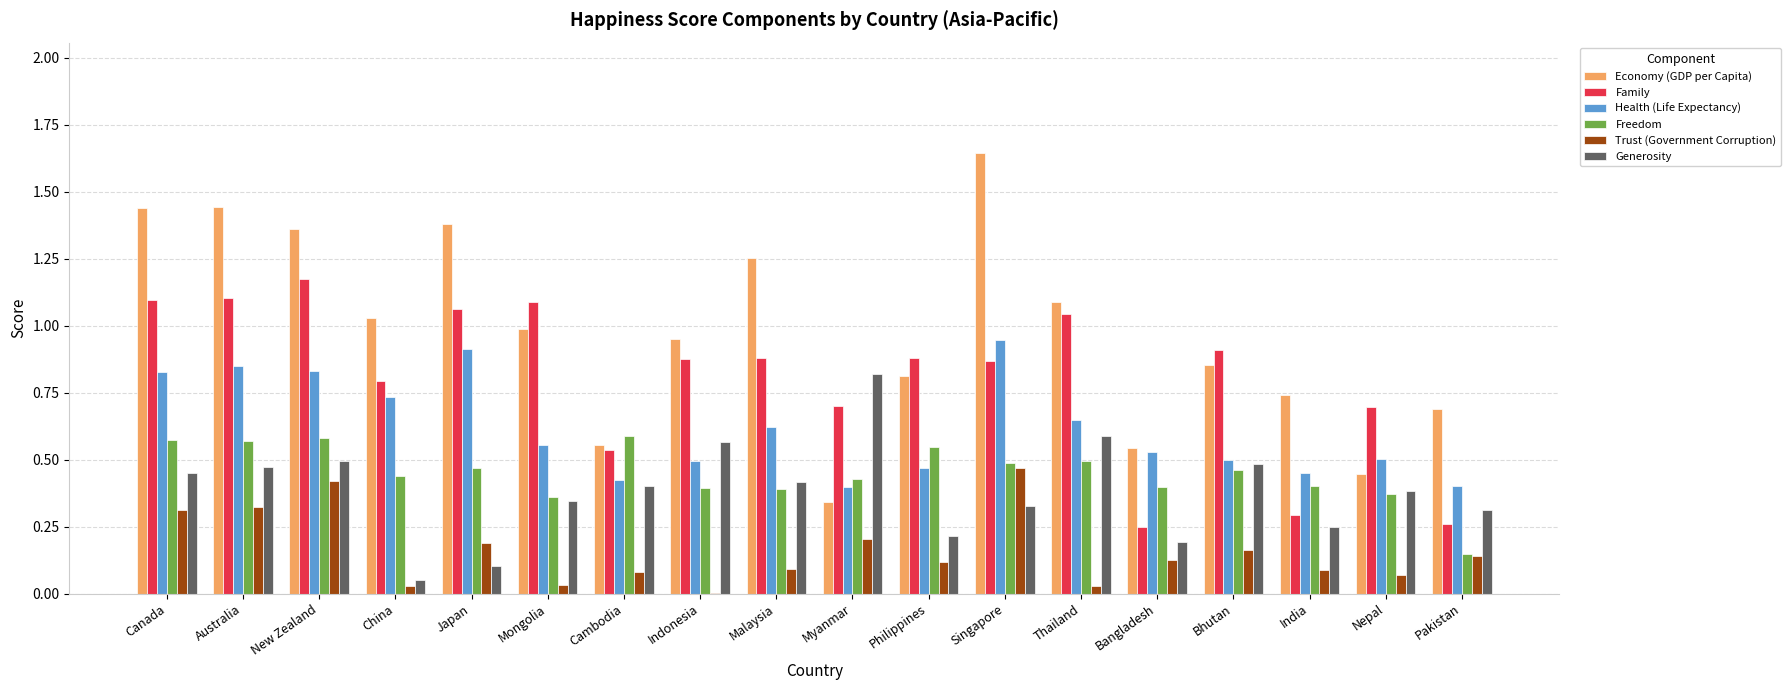

True or false: Health (Life Expectancy) has a value of 0.7 at China.

True